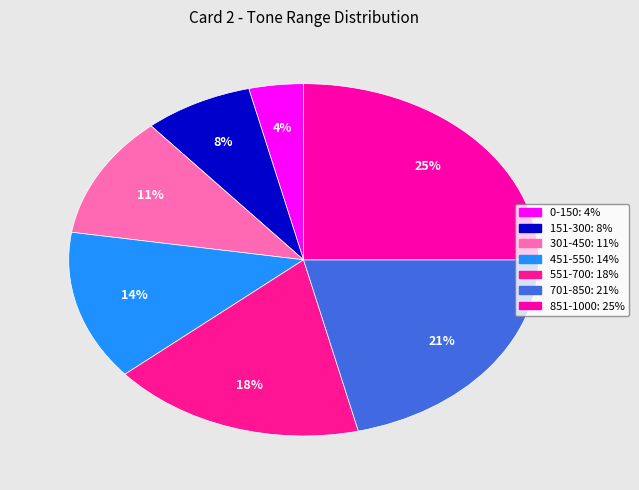

Is there any slice that represents more than half of the pie?

No